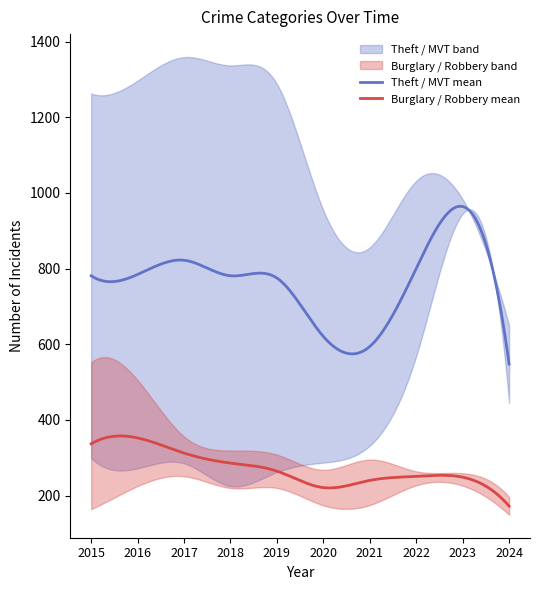

Is it true that Theft equals 2274 at 2019?

False